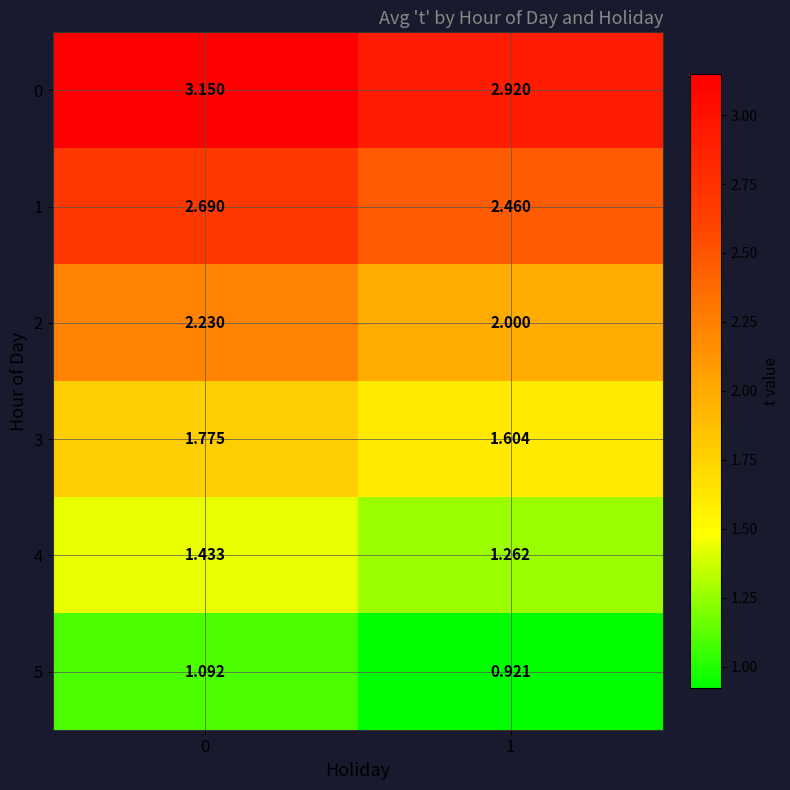

Is the value of 4 at 0 greater than the value of 2 at 0?

No